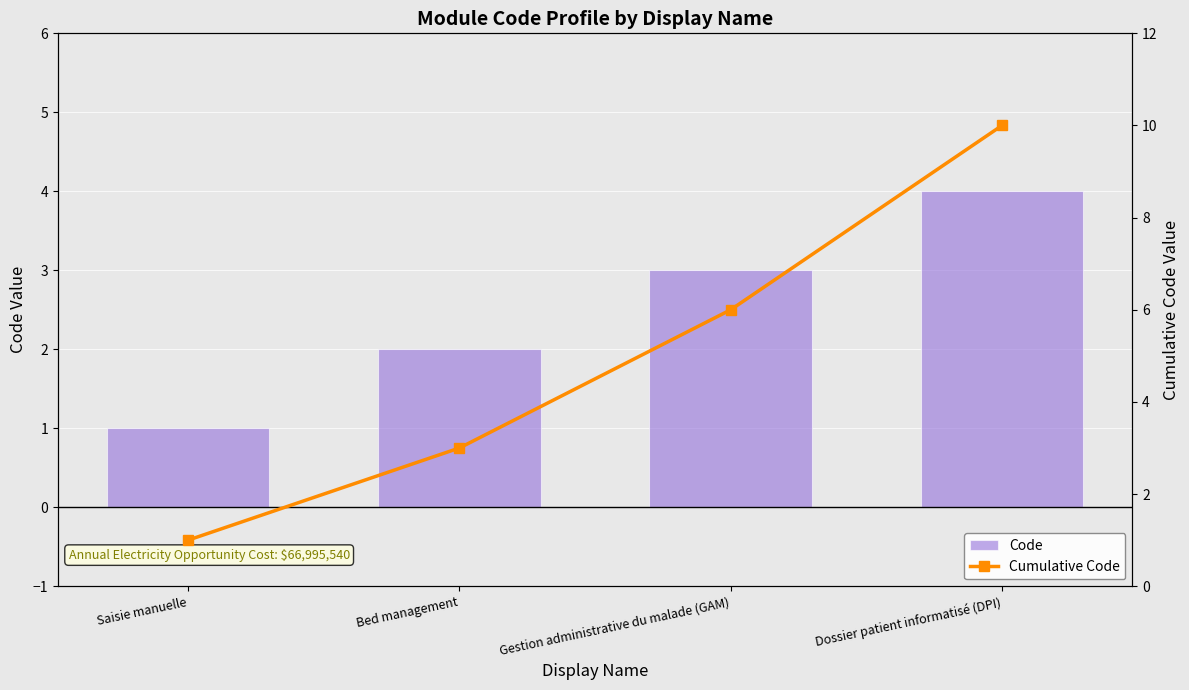

Reading left to right, transcribe all the data shown in this chart.

Code: Saisie manuelle=1	Bed management=2	Gestion administrative du malade (GAM)=3	Dossier patient informatisé (DPI)=4
Cumulative Code: Saisie manuelle=1	Bed management=3	Gestion administrative du malade (GAM)=6	Dossier patient informatisé (DPI)=10